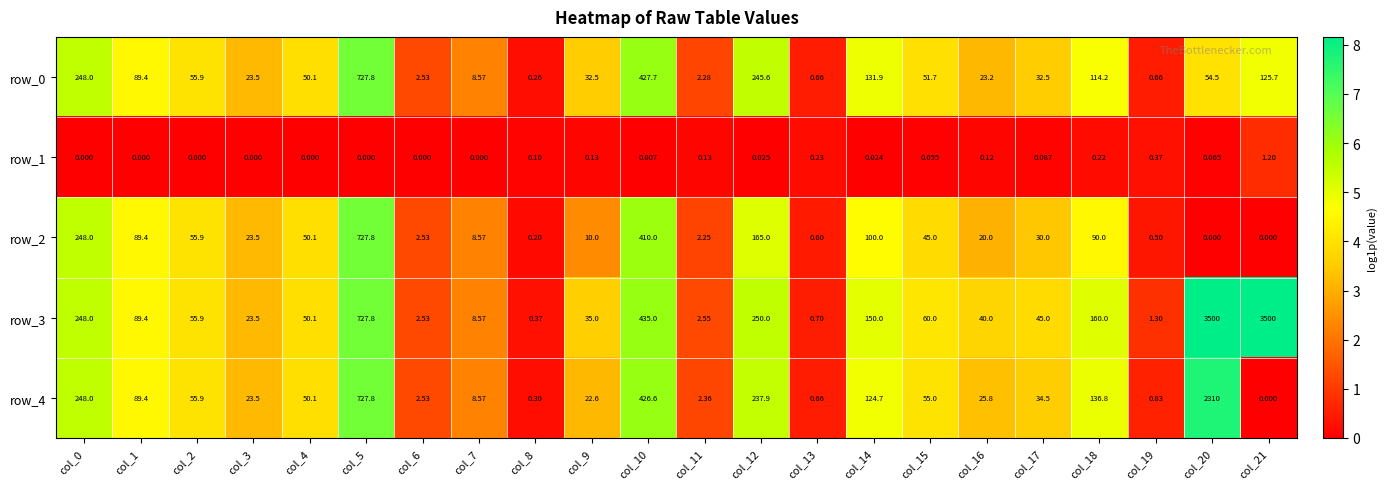

What is the sum of all row_0 values?

2449.2